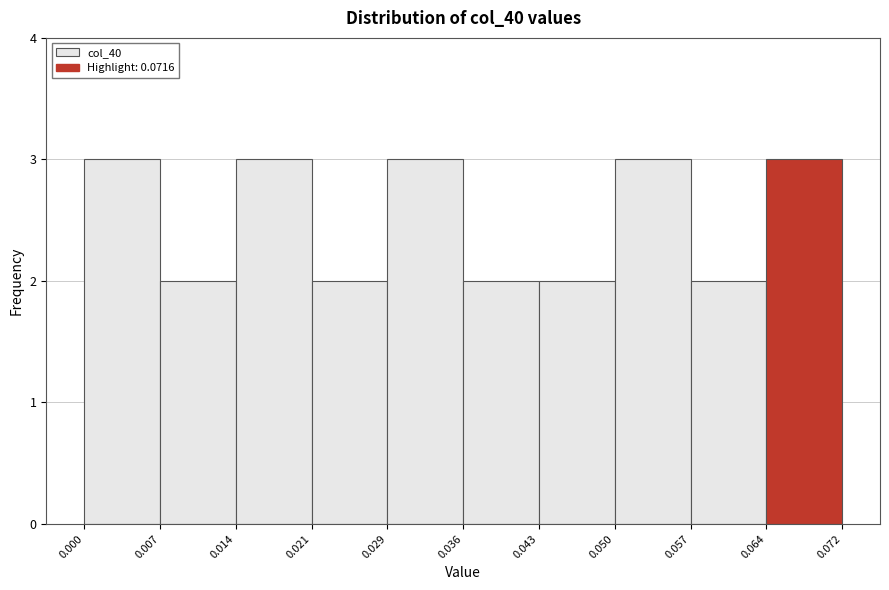

Reading left to right, list every bar in this chart as the range it spans on the x-axis followed by its height. The values are not printed on the chart, so give them approximately, as read against the axis.

0.000 to 0.007: 3
0.007 to 0.014: 2
0.014 to 0.021: 3
0.021 to 0.029: 2
0.029 to 0.036: 3
0.036 to 0.043: 2
0.043 to 0.050: 2
0.050 to 0.057: 3
0.057 to 0.064: 2
0.064 to 0.072: 3